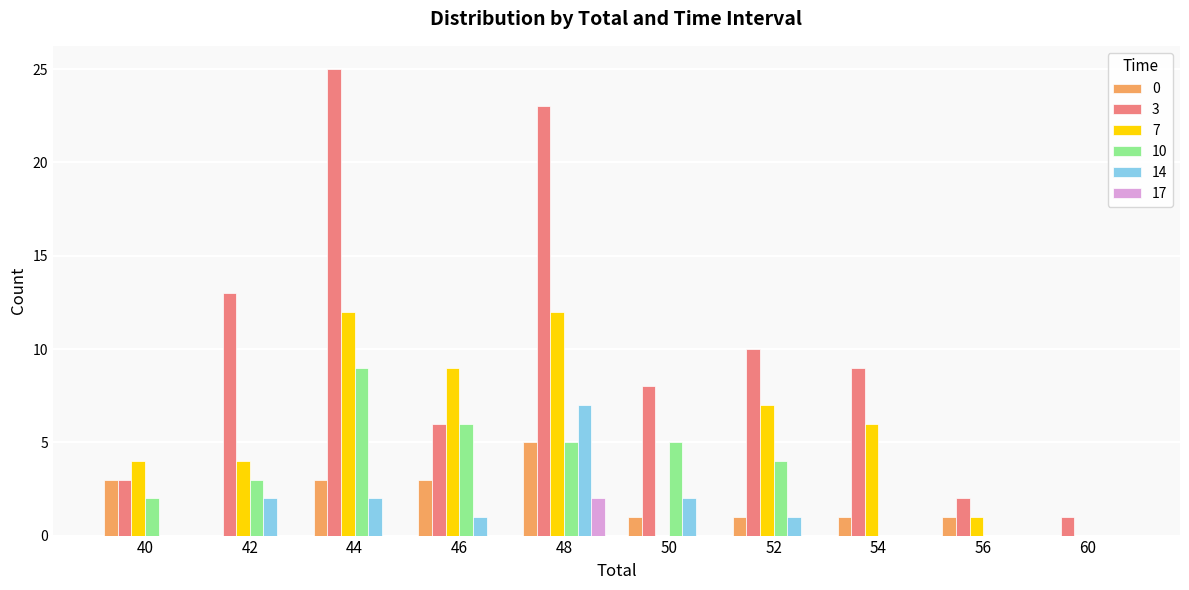

Is it true that 3 equals 10 at 52?

True